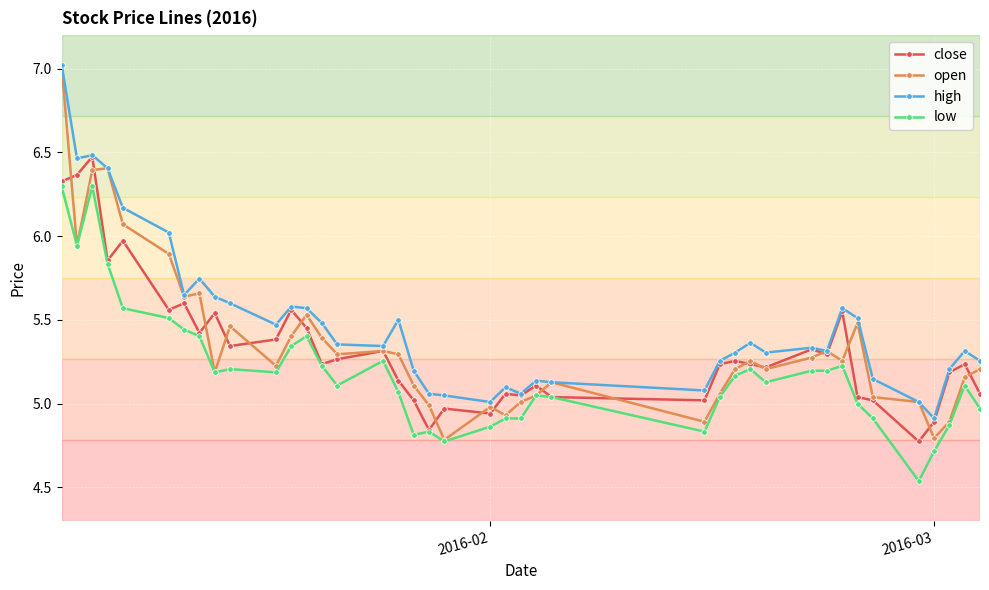

True or false: open has more than 0 points higher than both neighbors.

True